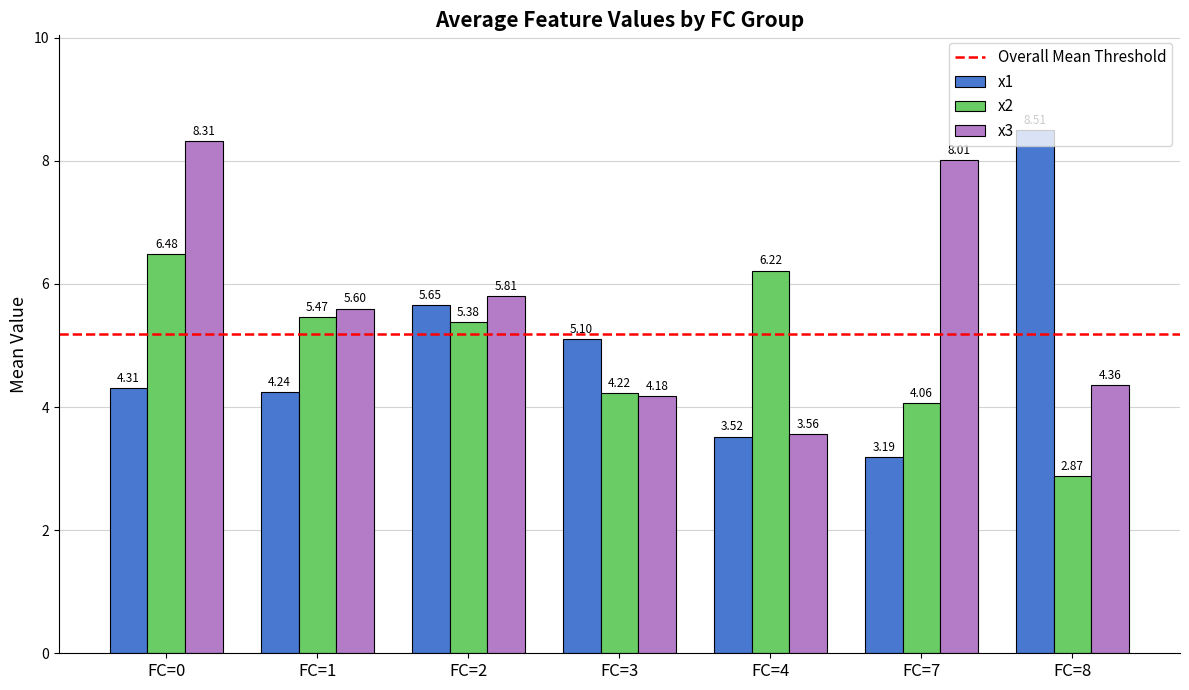

Which series has the largest range (max minus min)?

x1